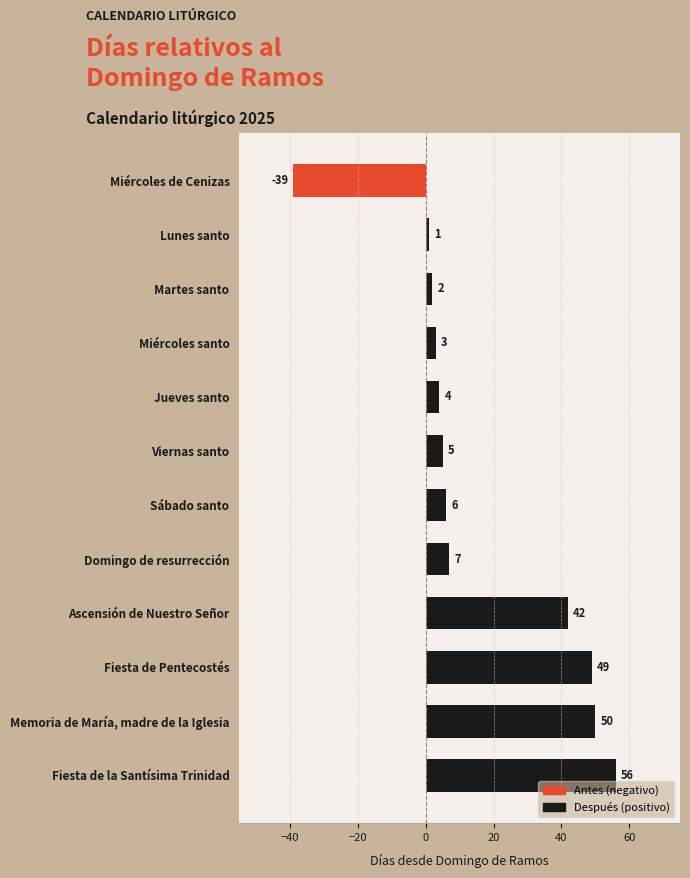

What is the maximum value shown in the chart?

56